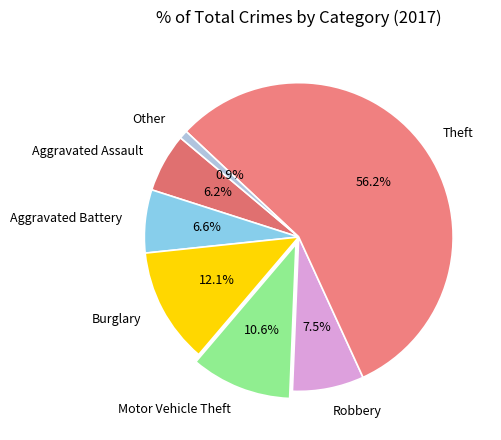

Is there a majority slice in this chart?

Yes